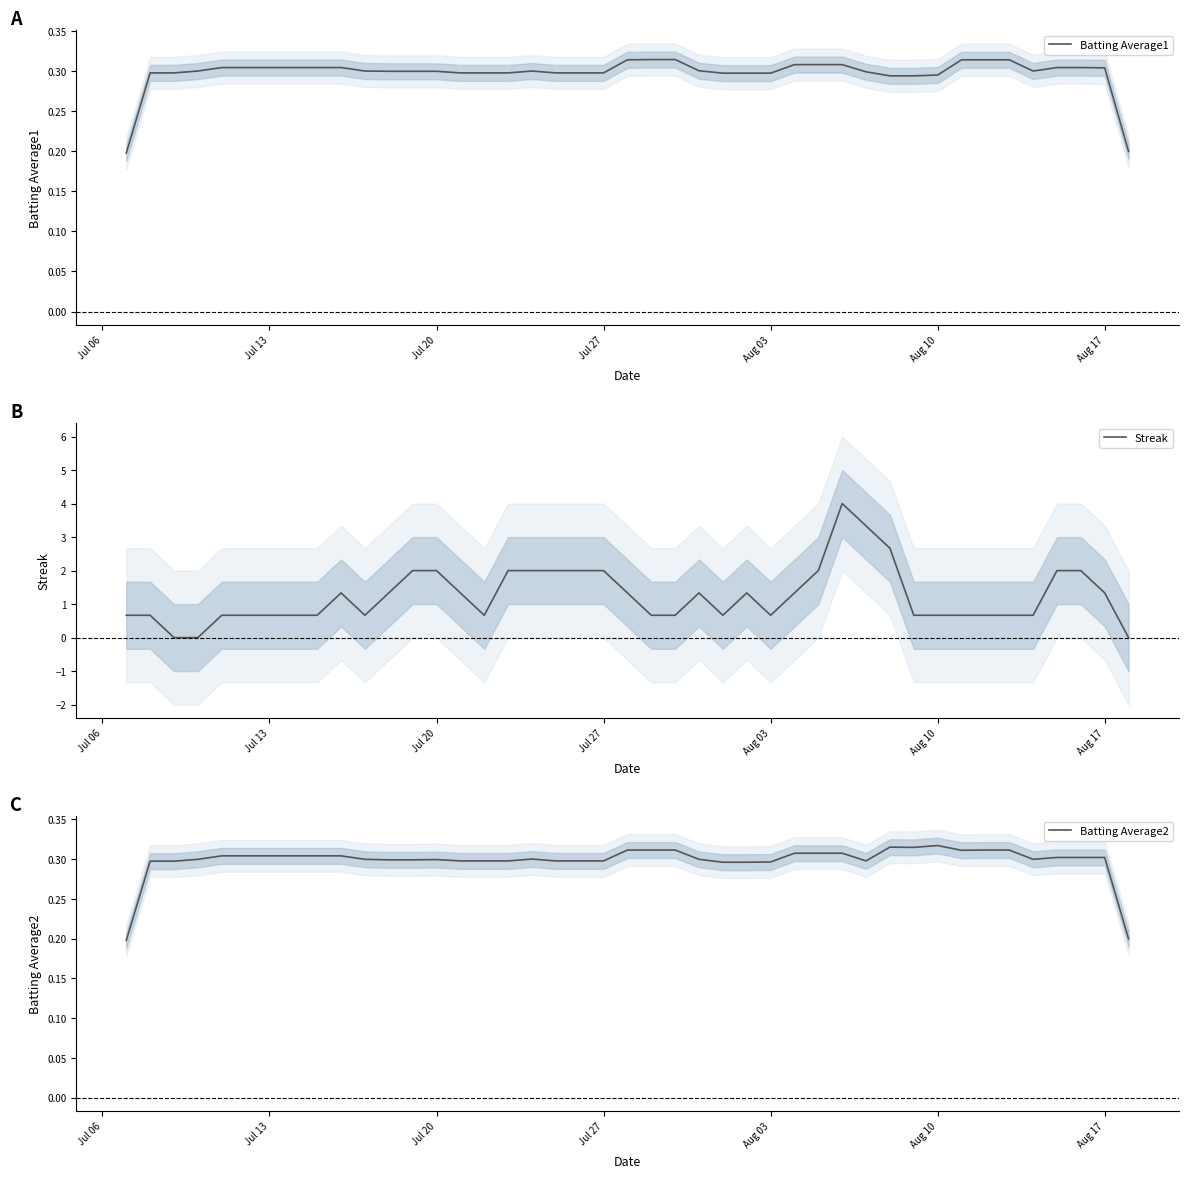

How many times do Streak and Batting Average1 cross each other?

3